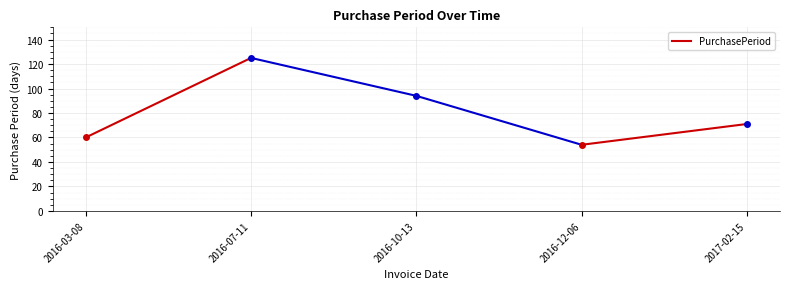

Between 2016-07-11 and 2016-03-08, which is larger?

2016-07-11